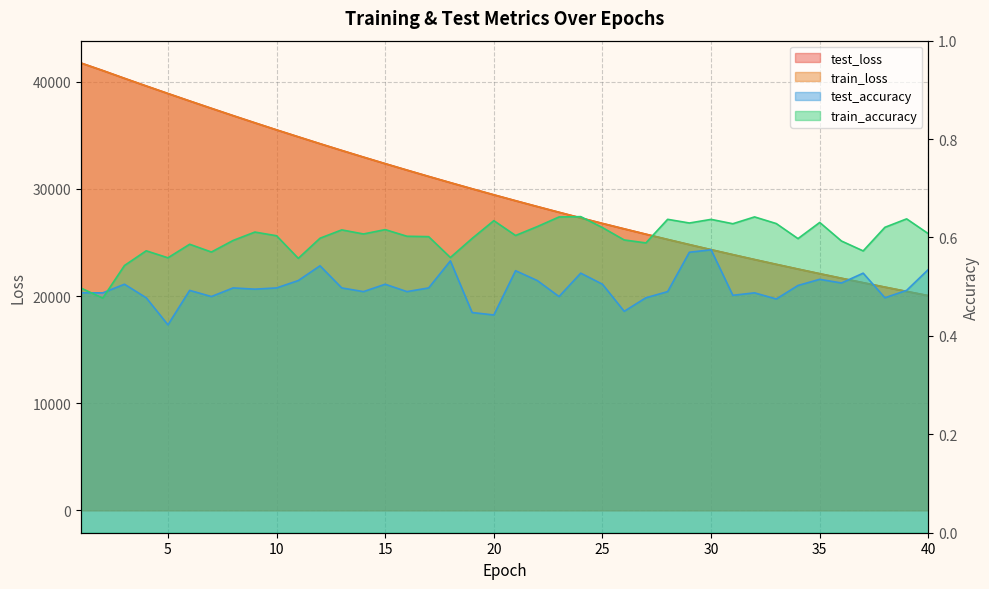

Between 5 and 16, which is larger?

5